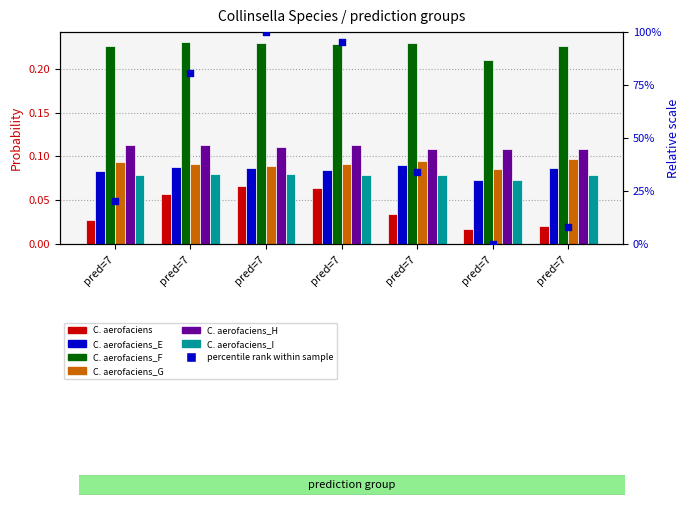

Which series has the largest total across all categories?

s__Collinsella aerofaciens_F